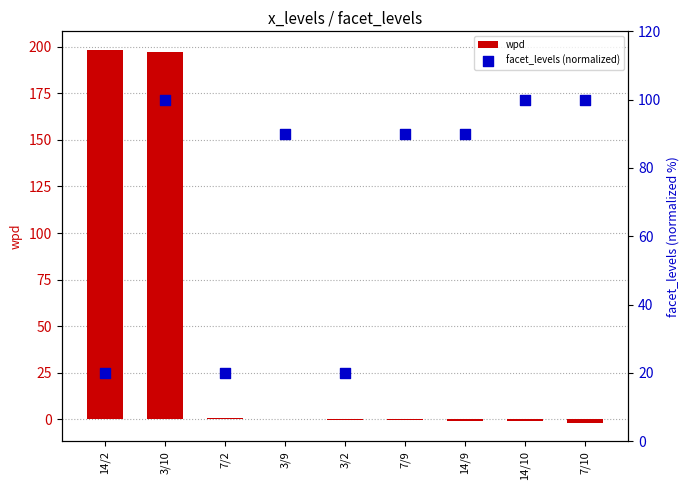

What is the total value across all series at 3/2?

19.7